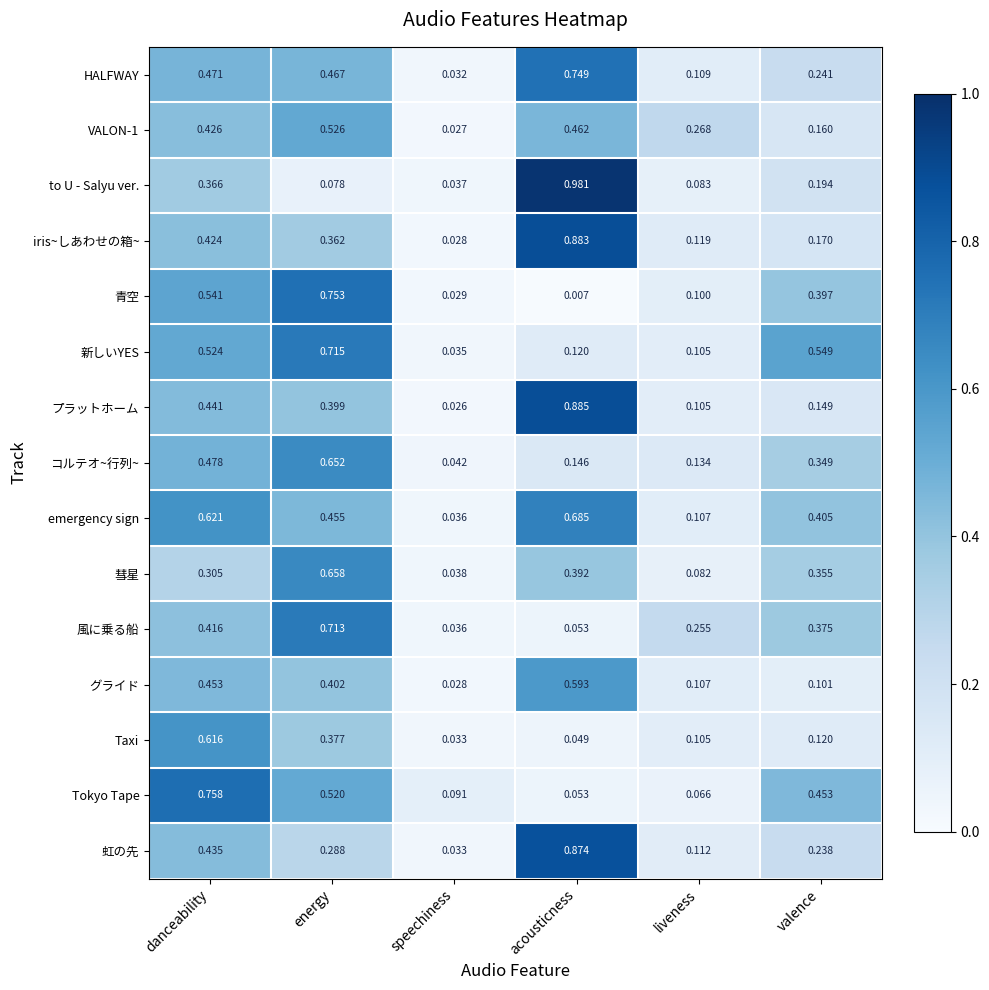

Which category has the highest value in the 青空 series?

energy